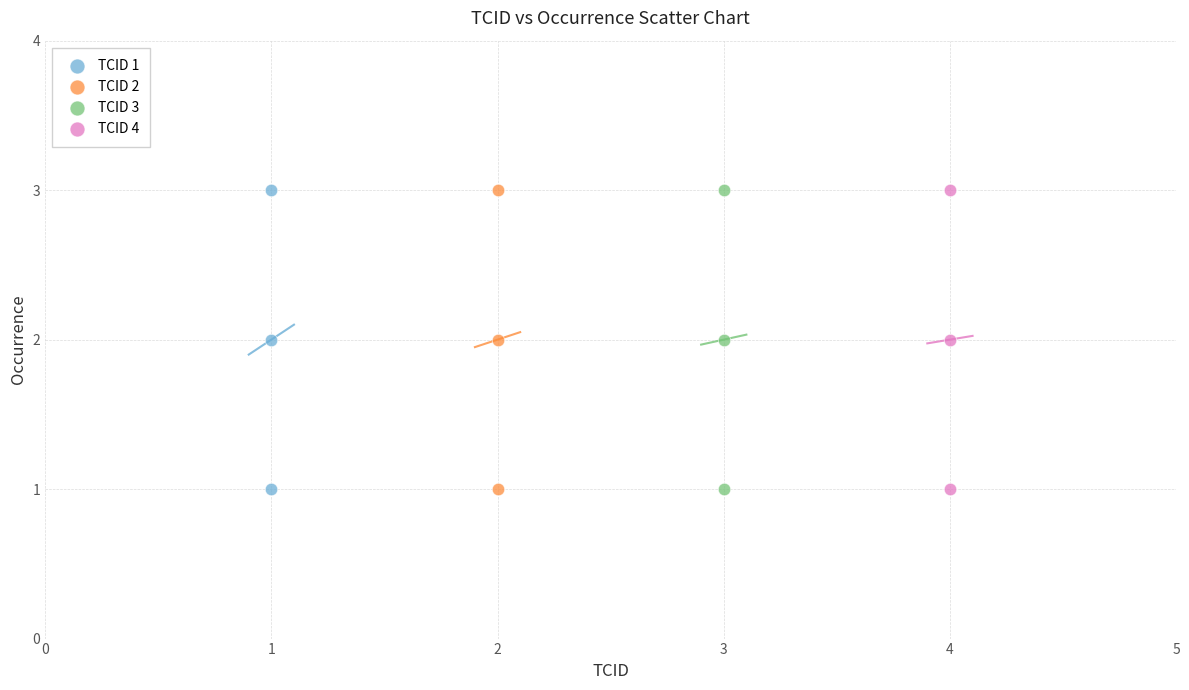

What are all the series names shown in the legend?

TCID 1, TCID 2, TCID 3, TCID 4